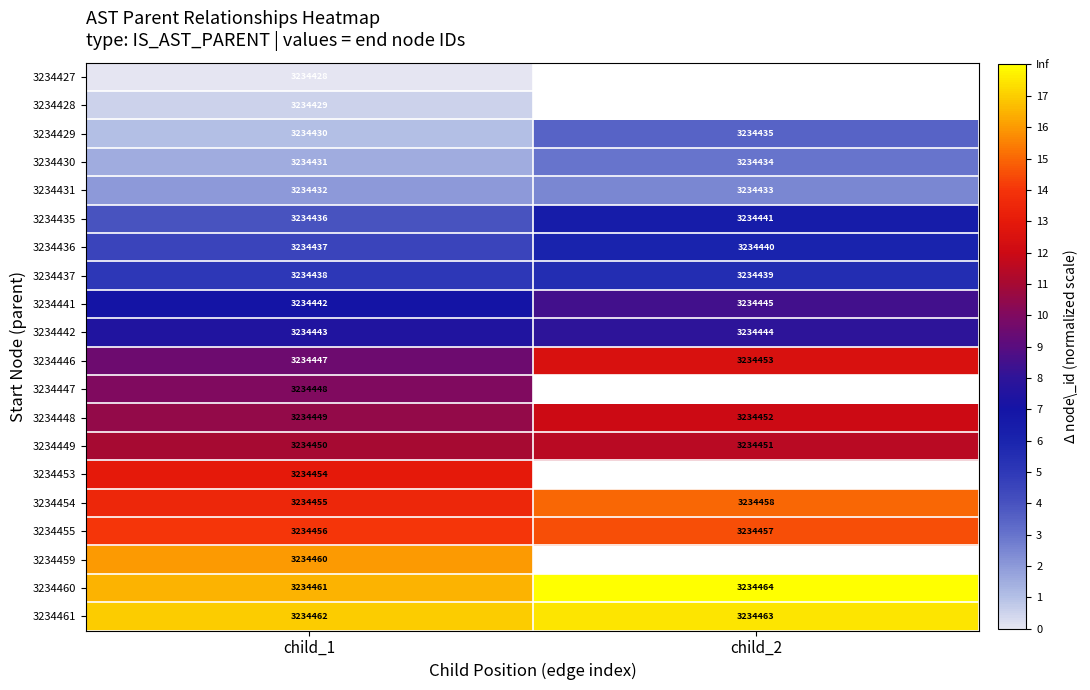

What is the spread (max minus min) of values at child_1?

34